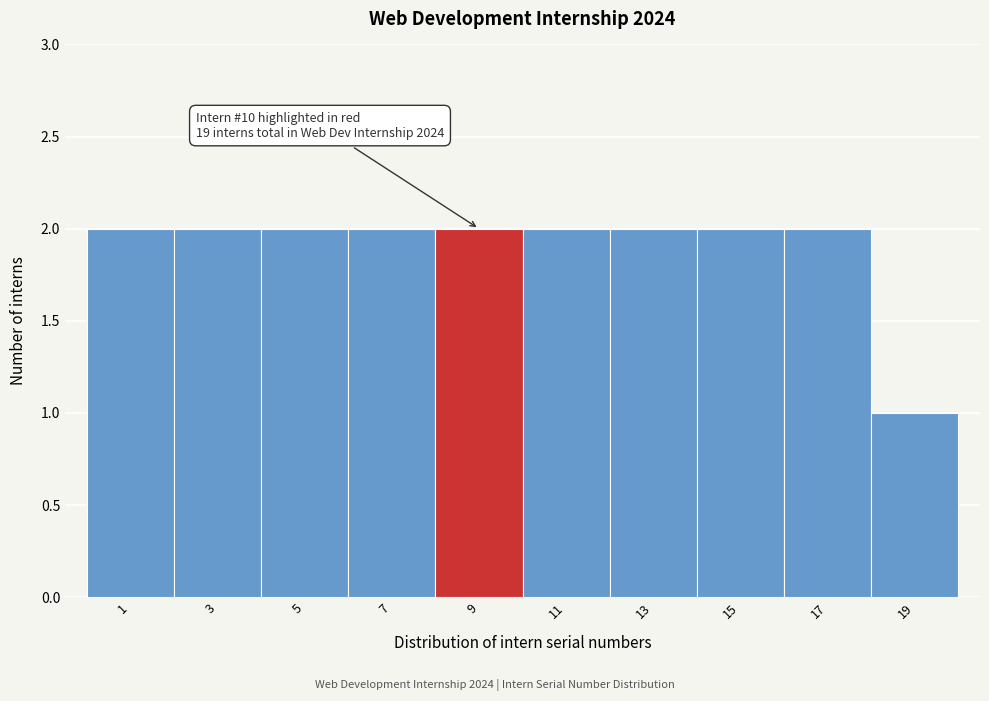

Reading left to right, what are all the values shown in this chart?

2	2	2	2	2	2	2	2	2	1